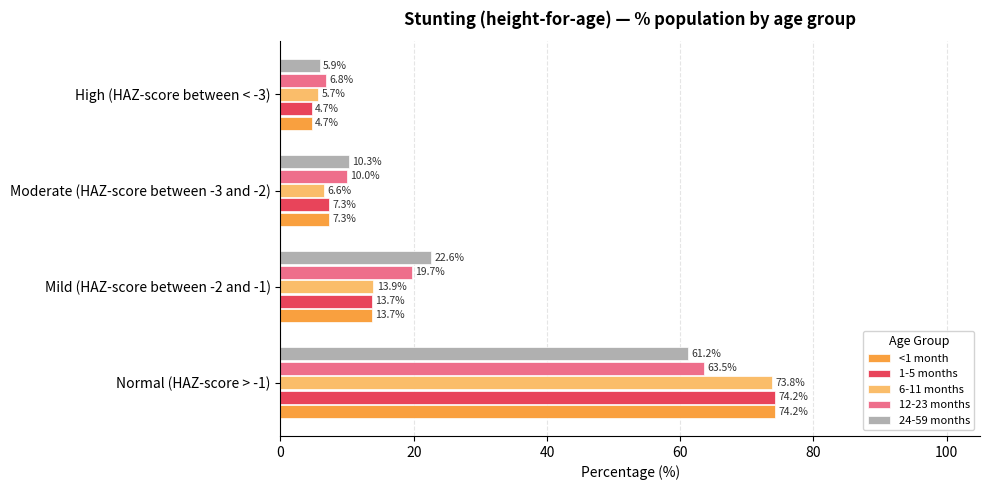

At which category is the sum across all series the highest?

Normal (HAZ-score > -1)